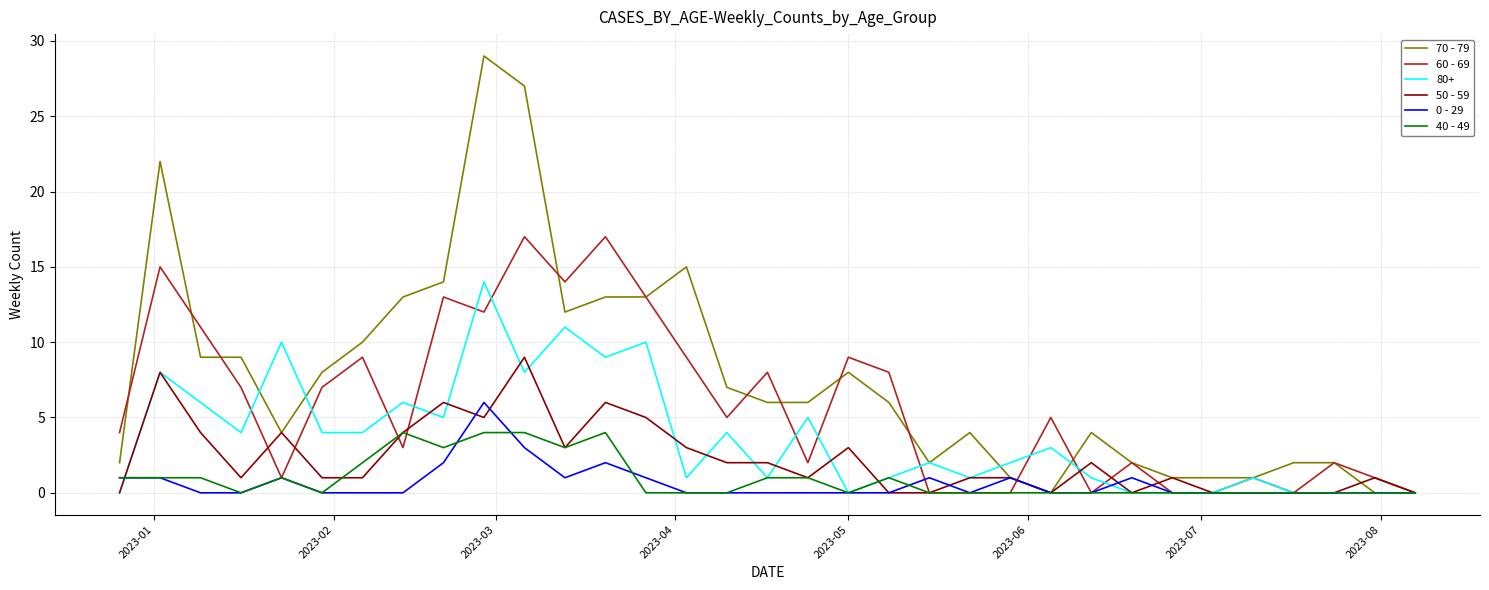

Which series has the largest range (max minus min)?

70 - 79